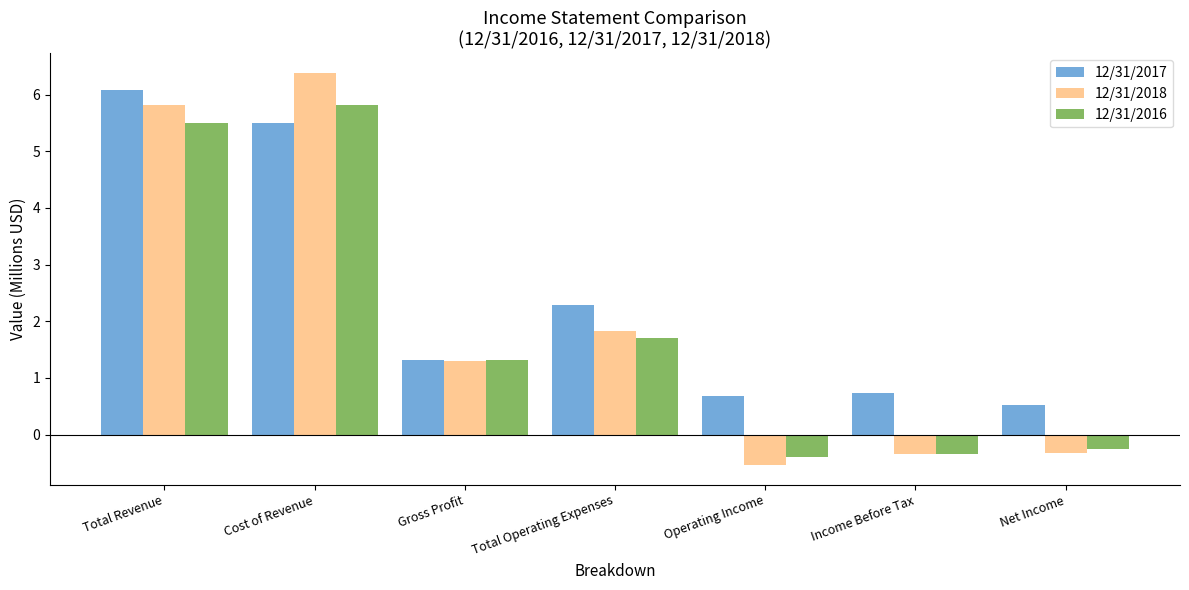

Reading left to right, transcribe all the data shown in this chart.

12/31/2017: Total Revenue=6.1	Cost of Revenue=5.5	Gross Profit=1.3	Total Operating Expenses=2.3	Operating Income=0.7	Income Before Tax=0.7	Net Income=0.5
12/31/2018: Total Revenue=5.8	Cost of Revenue=6.4	Gross Profit=1.3	Total Operating Expenses=1.8	Operating Income=-0.5	Income Before Tax=-0.3	Net Income=-0.3
12/31/2016: Total Revenue=5.5	Cost of Revenue=5.8	Gross Profit=1.3	Total Operating Expenses=1.7	Operating Income=-0.4	Income Before Tax=-0.3	Net Income=-0.2